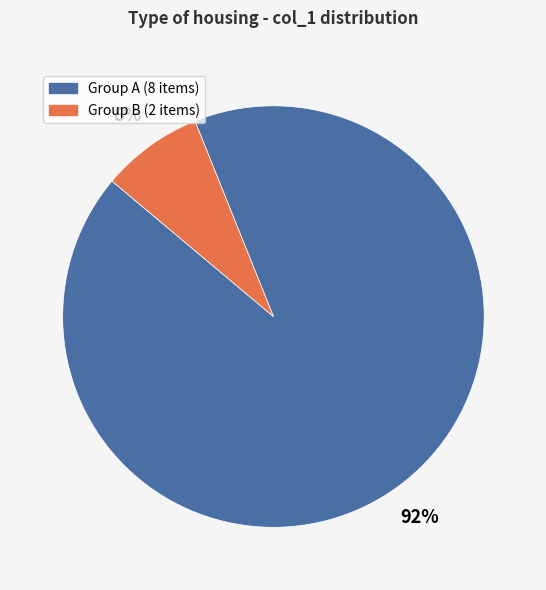

To the nearest percent, what is the difference between the largest and smallest slice percentages?

84%